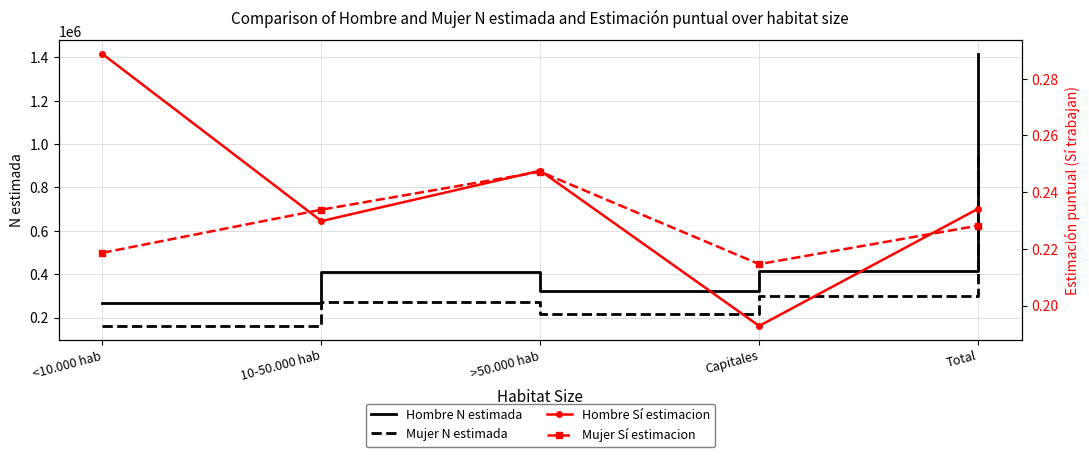

What position from the right is Capitales?

2